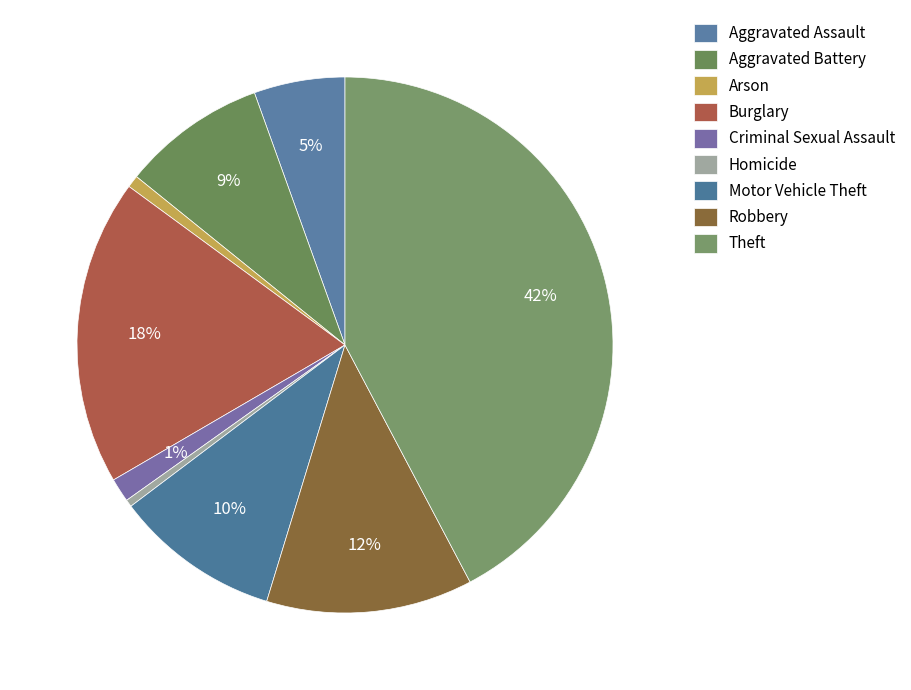

How many slices are in this pie chart?

9